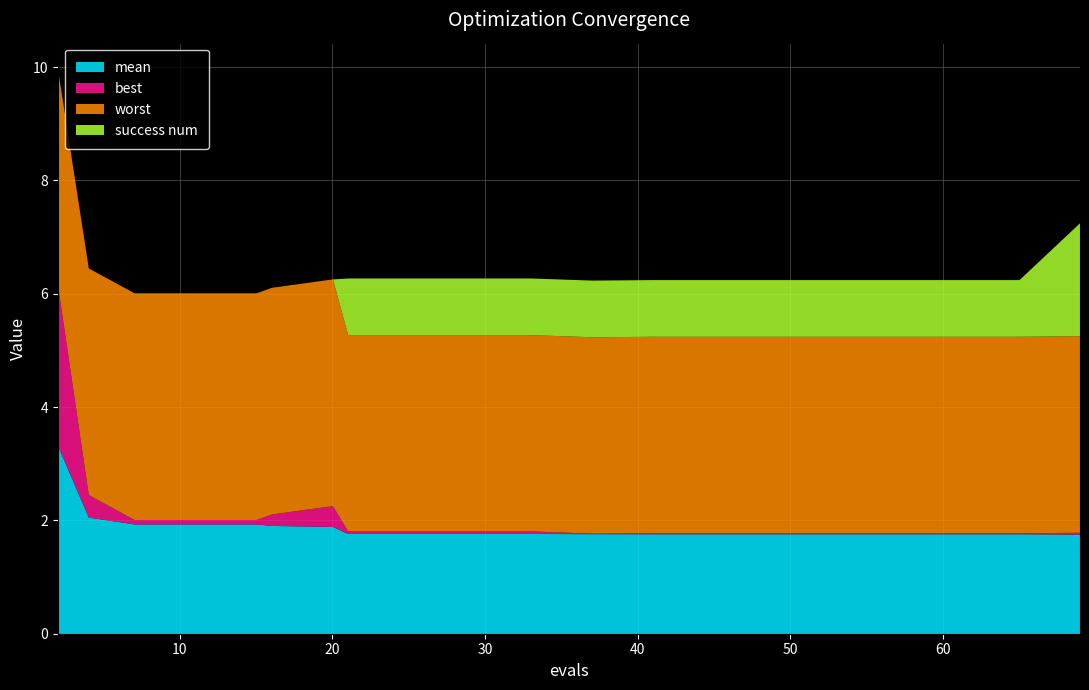

How many positive values does the success num series have?

13